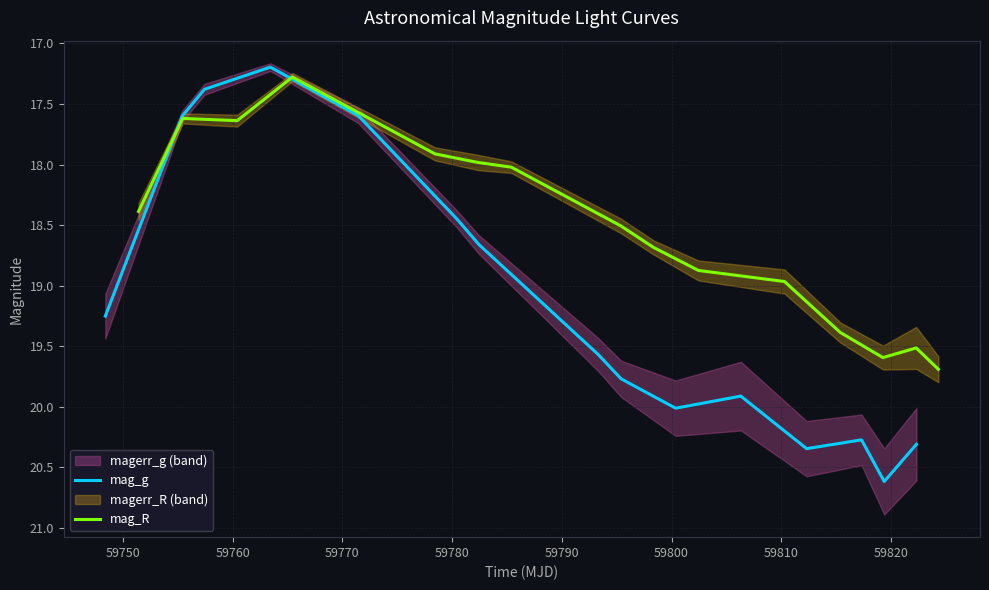

How many values in the mag_R series exceed 18?

10